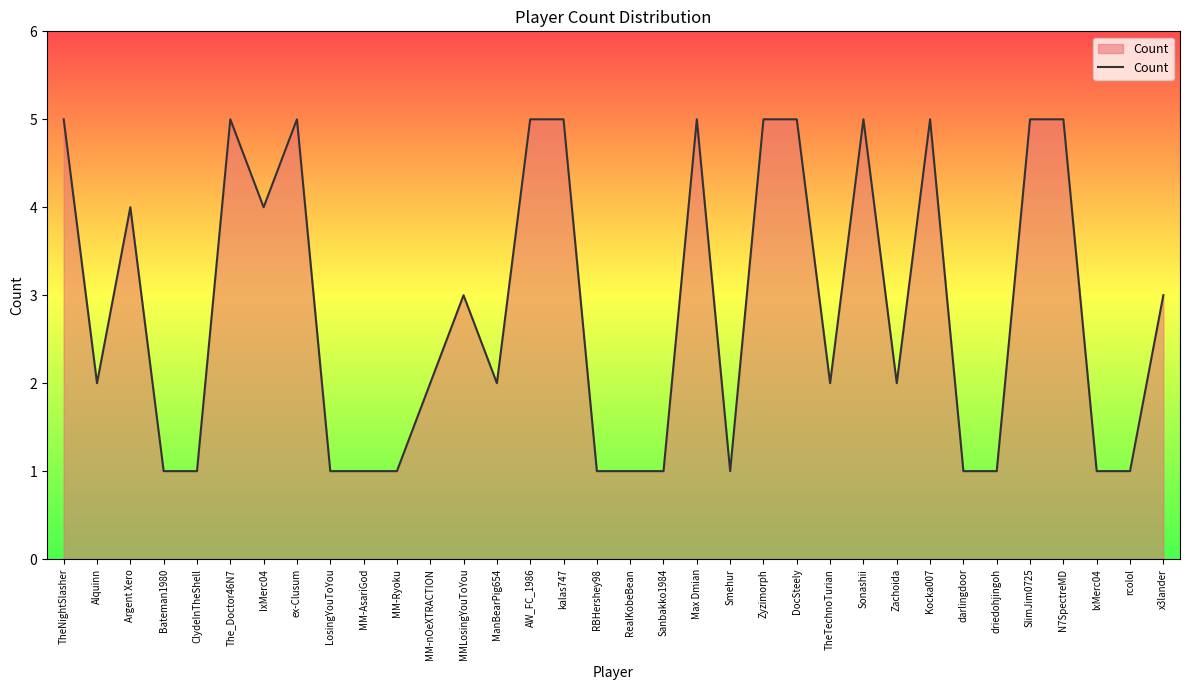

Between Zyzimorph and ManBearPig654, which is larger?

Zyzimorph